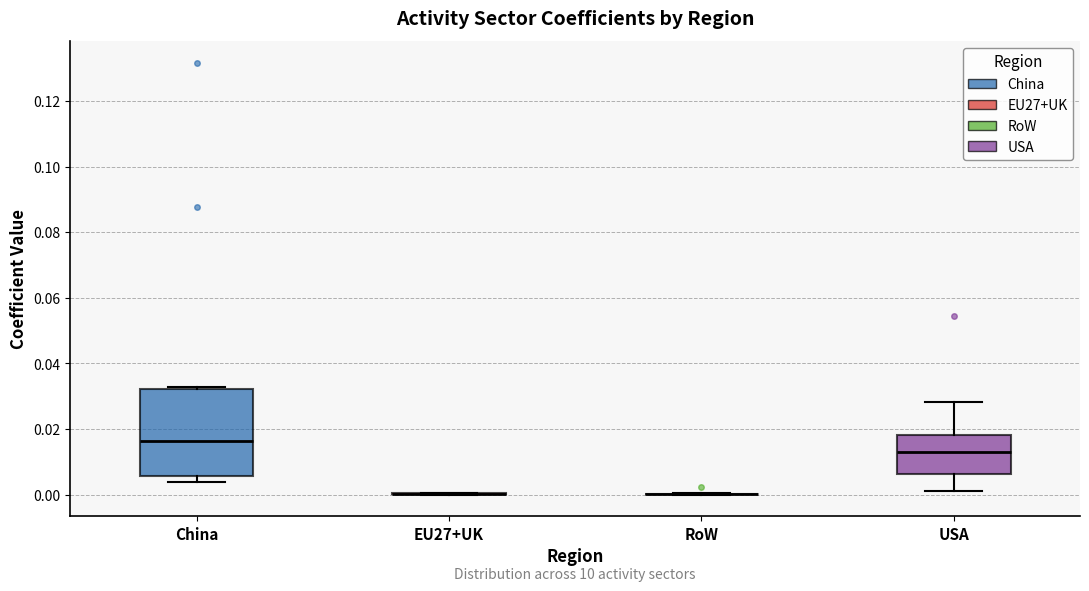

Where is the upper edge of the box for USA on the y-axis? The values are not printed on the chart, so give them approximately, as read against the axis.

0.018